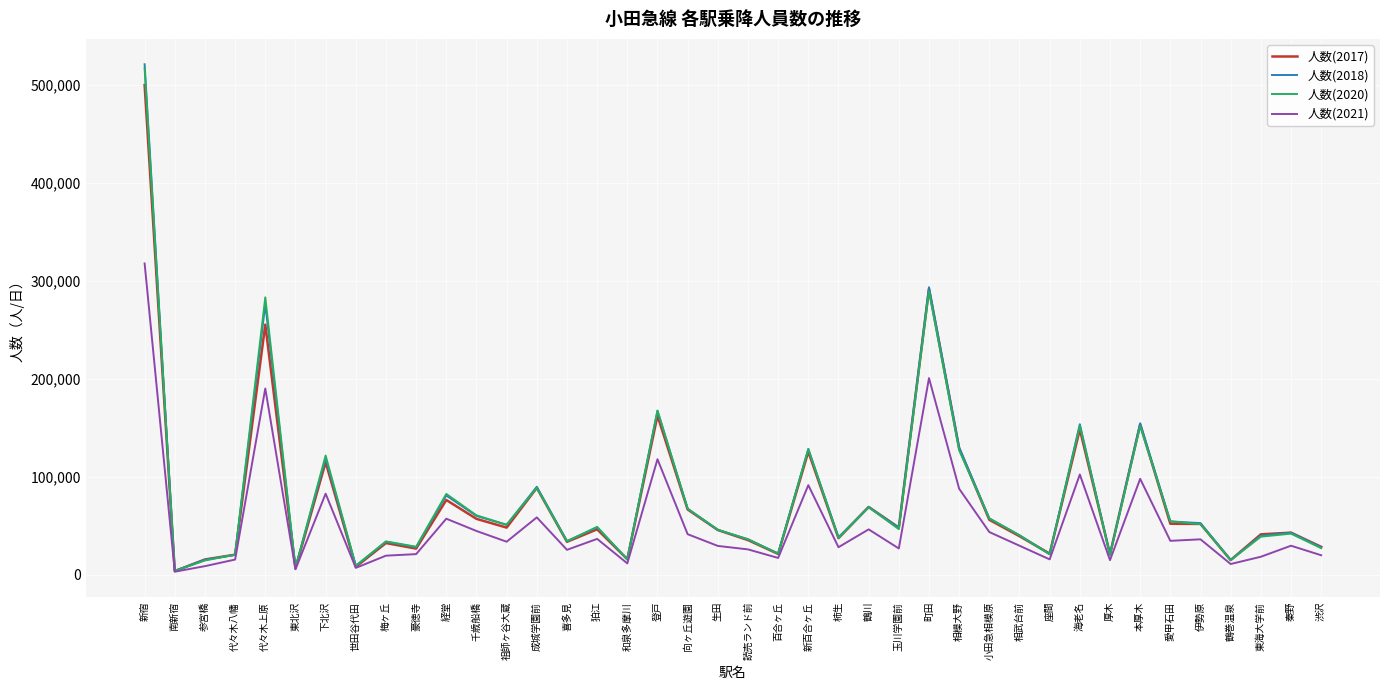

Does the chart have visible grid lines?

Yes